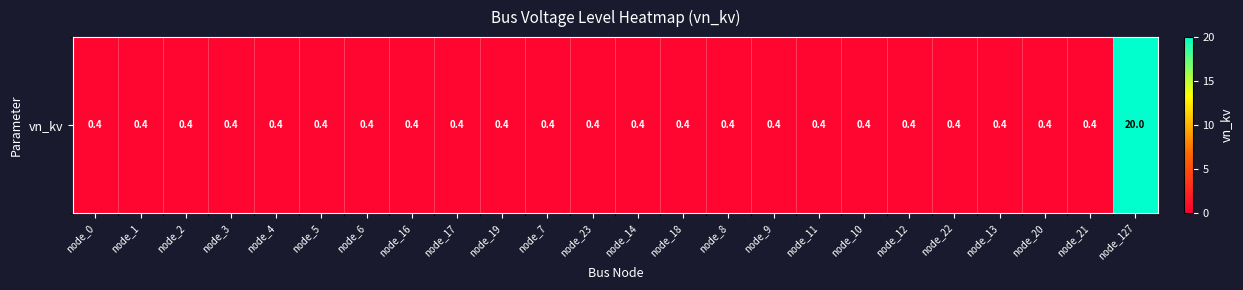

Is it true that the value at node_12 is 0.4?

True